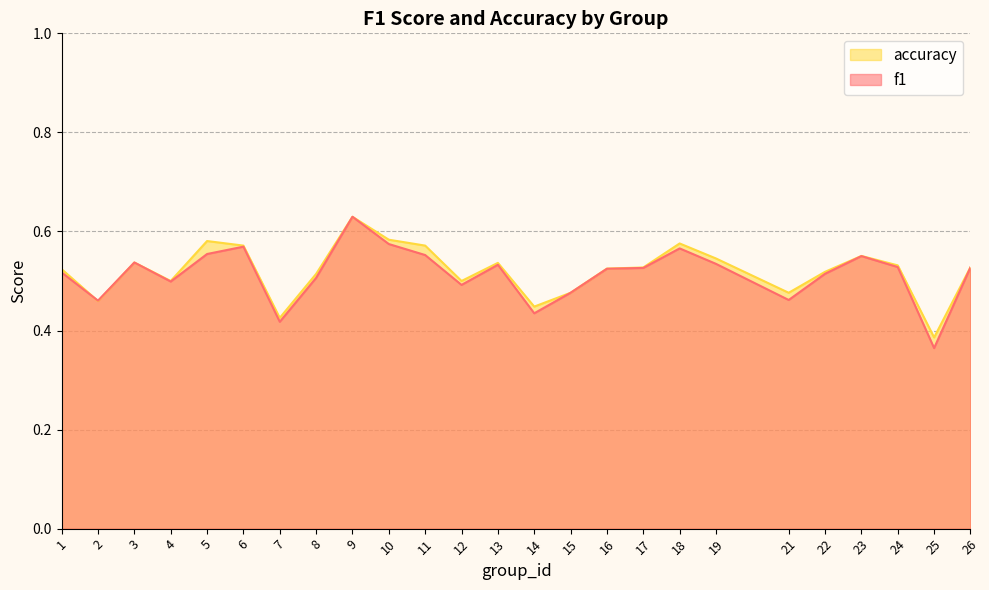

What is the average value of the f1 series?

0.5